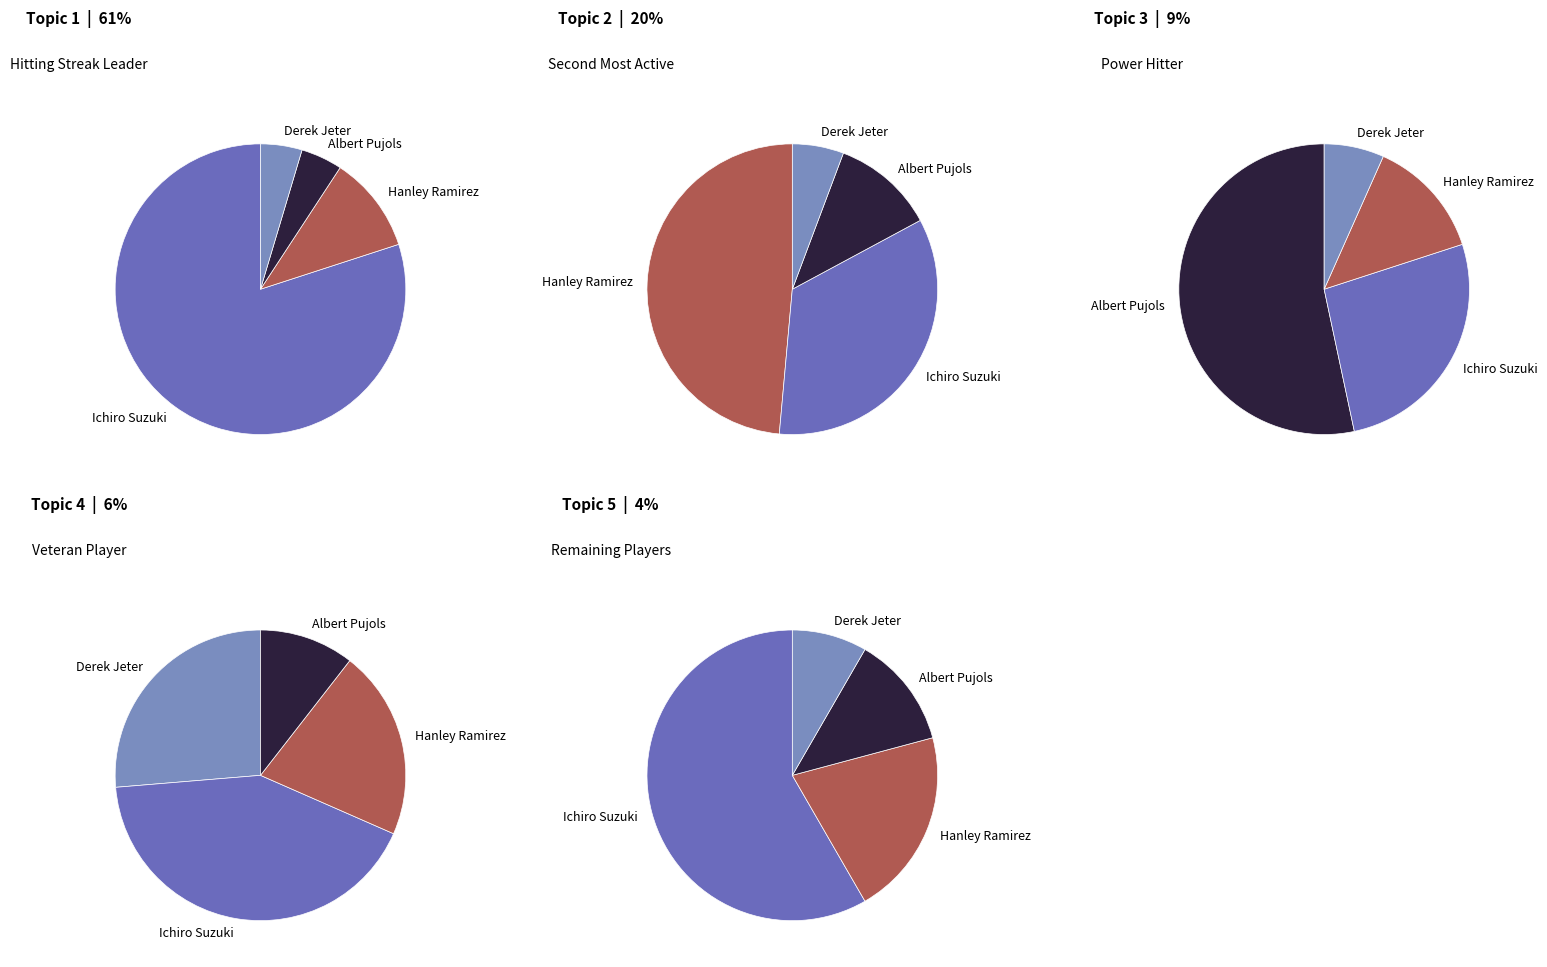

What percentage is the Derek Jeter slice, to the nearest percent?

6%